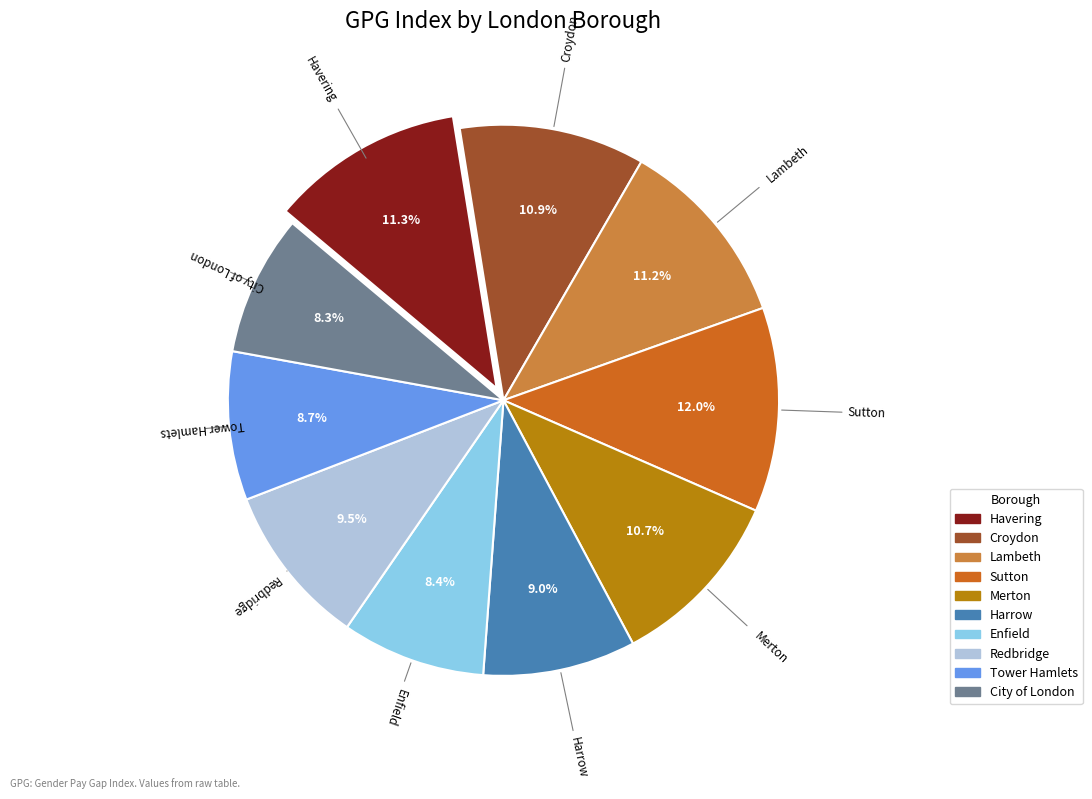

Which slice is the largest?

Sutton